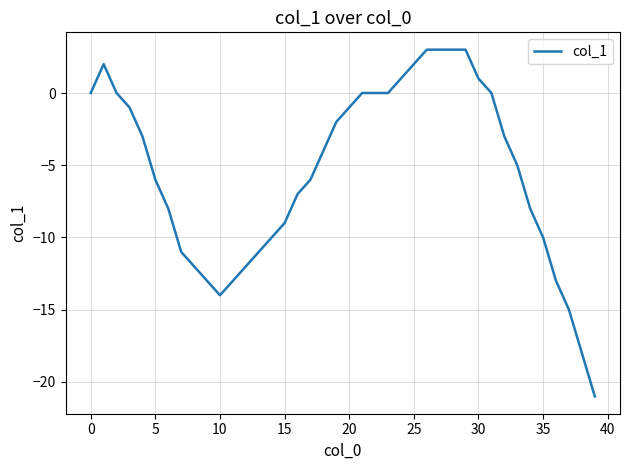

What is the minimum value shown in the chart?

-21